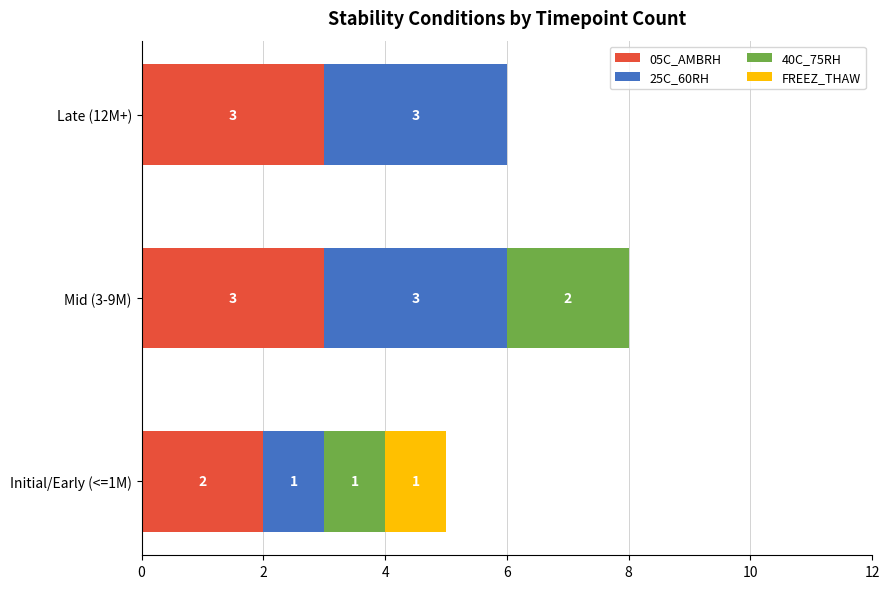

At which category is the sum across all series the highest?

Mid (3-9M)